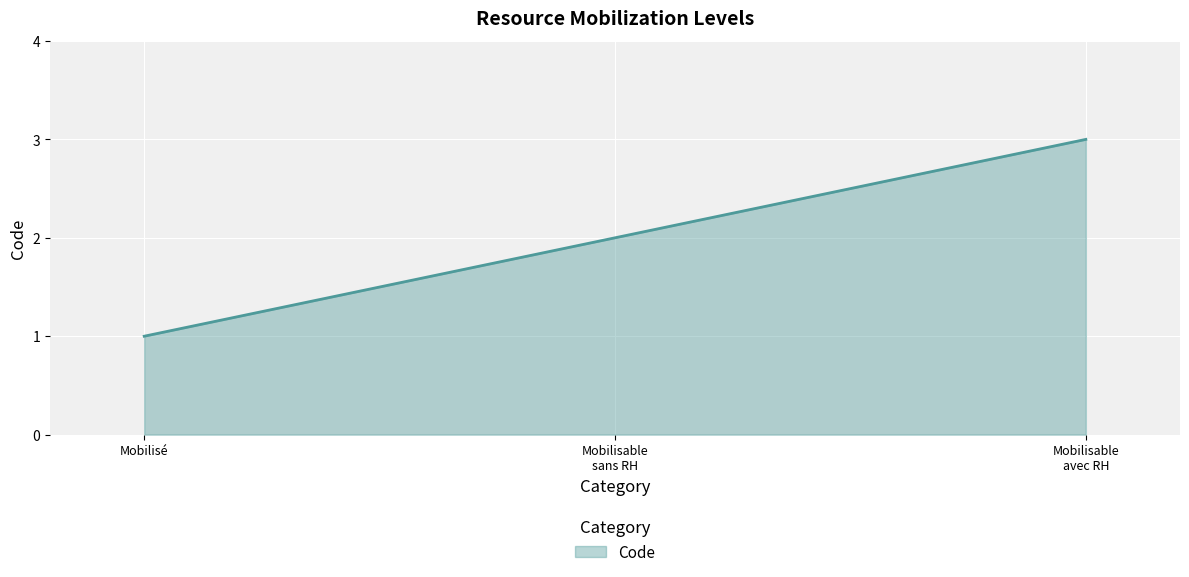

Where is the data nearest to the value 2?

Mobilisable
sans RH